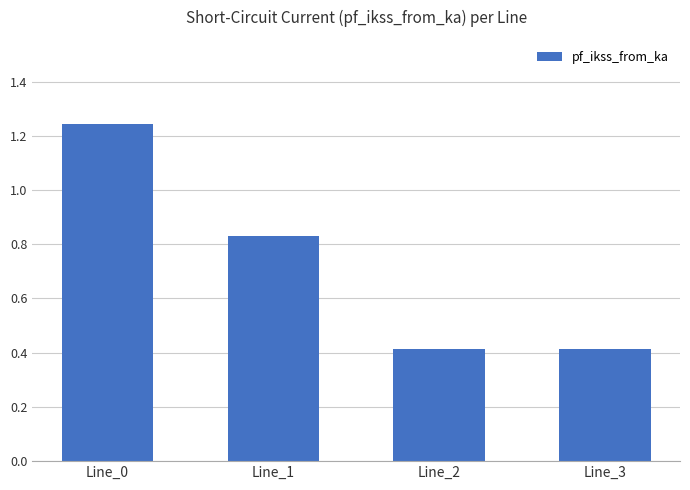

What value does the data have at Line_2?

0.4